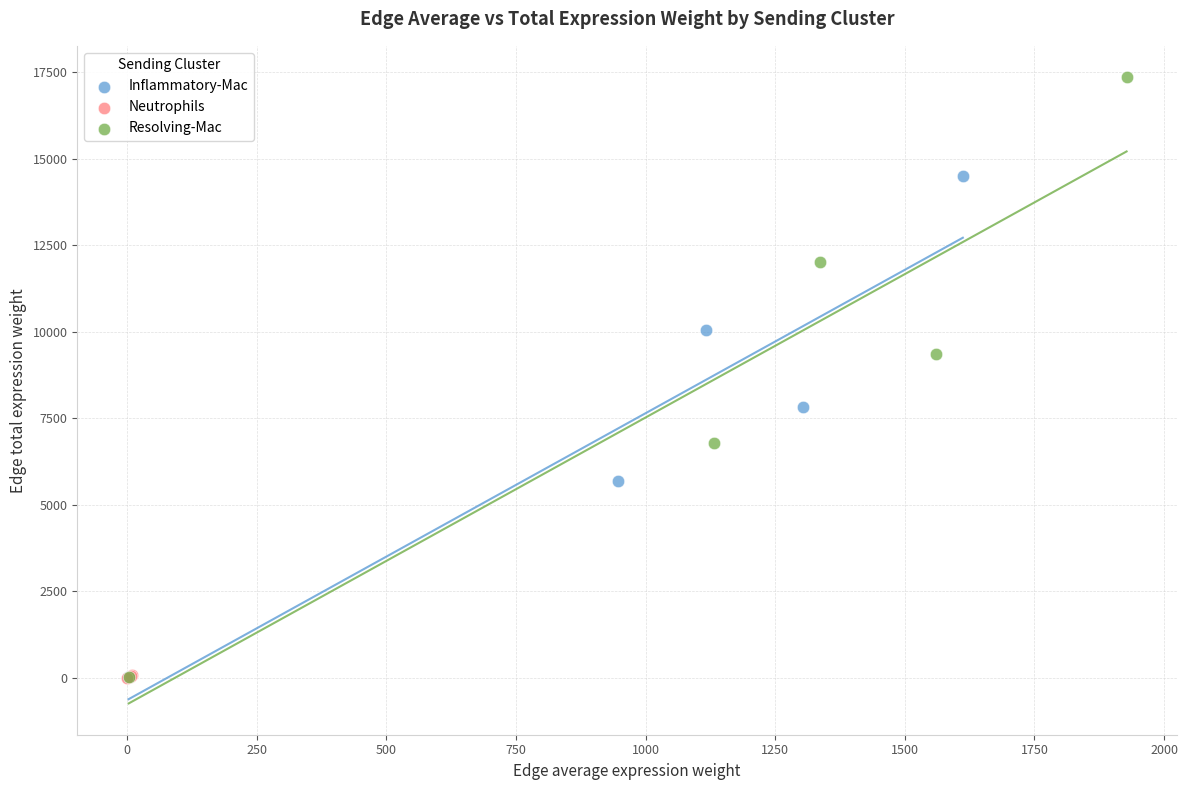

What are all the series names shown in the legend?

Inflammatory-Mac, Neutrophils, Resolving-Mac